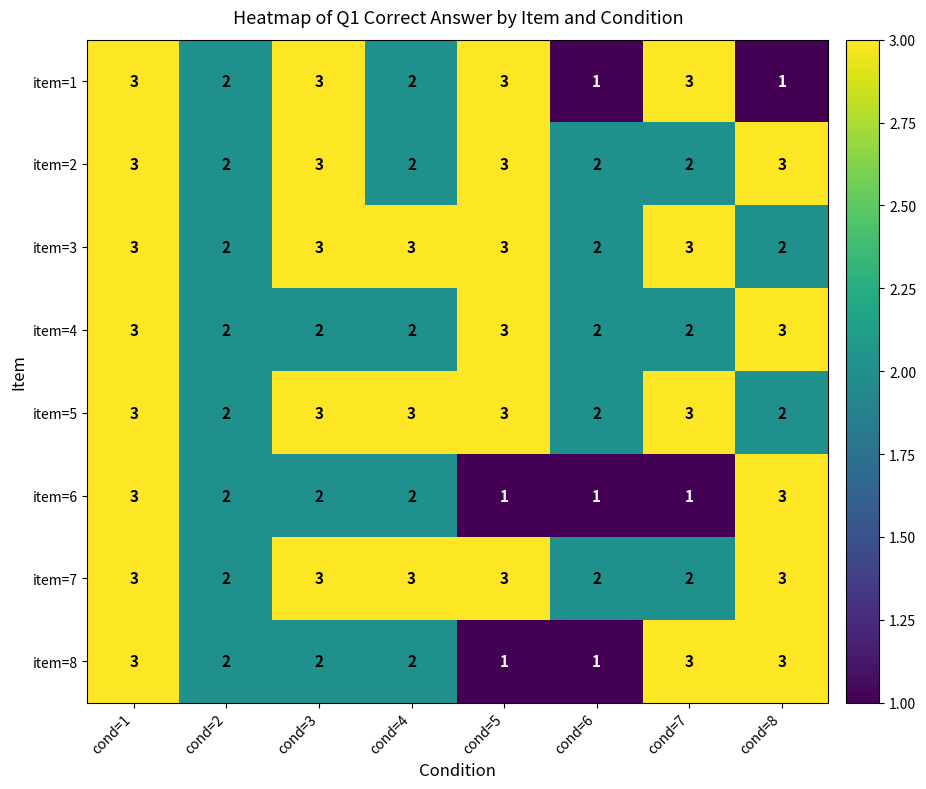

What is the minimum value shown in the chart?

1